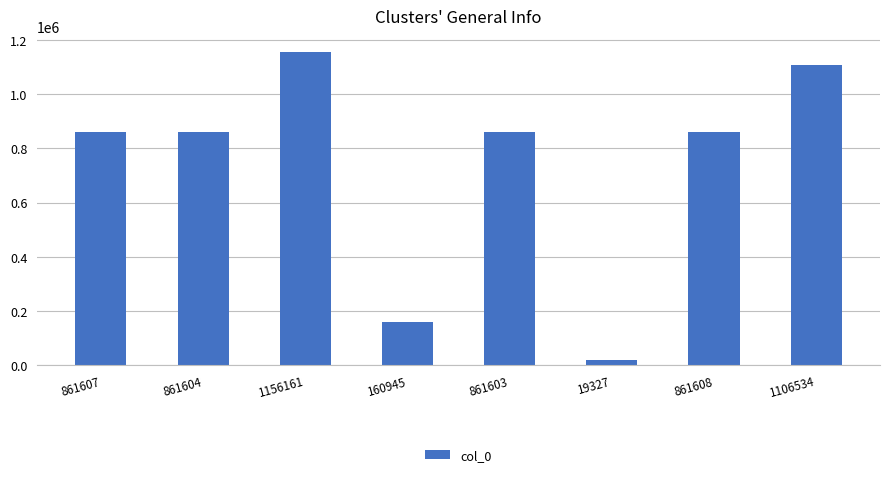

What is the approximate value at 861603, to the nearest 50?

861600